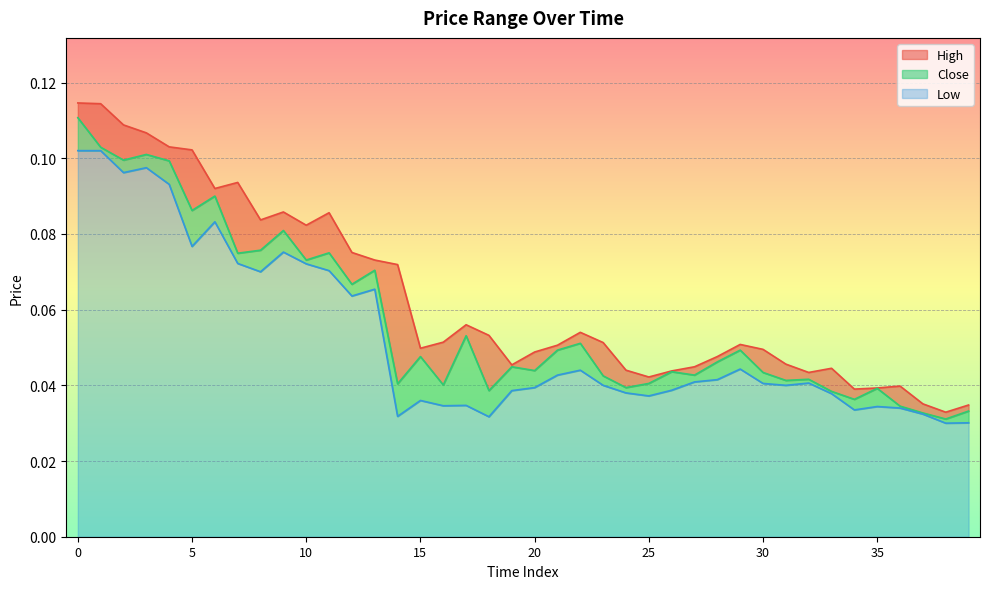

Rank the series by their maximum value, from highest to lowest.

High, Close, Low